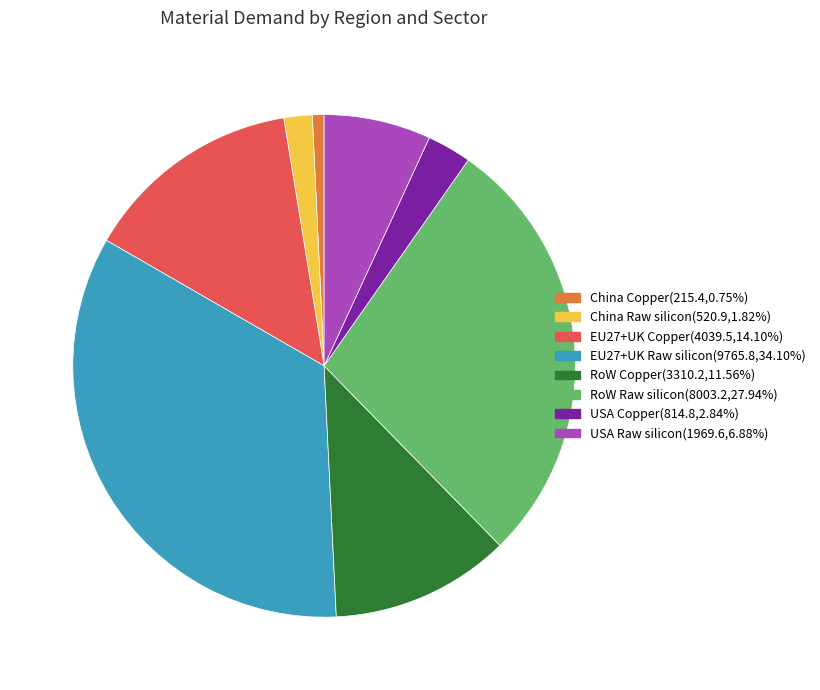

Count the number of slices in the pie.

8